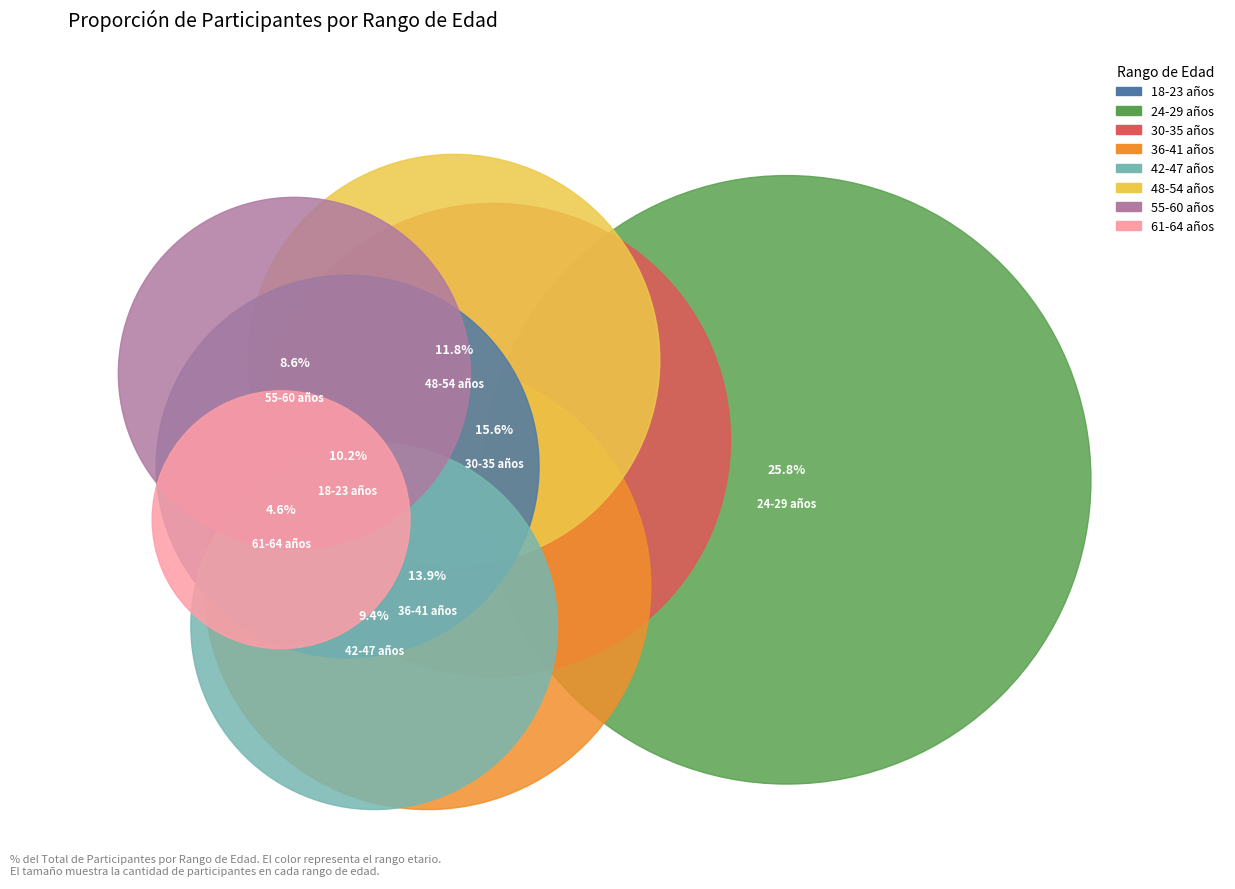

True or false: 18-23 años accounts for 1% of the total.

False